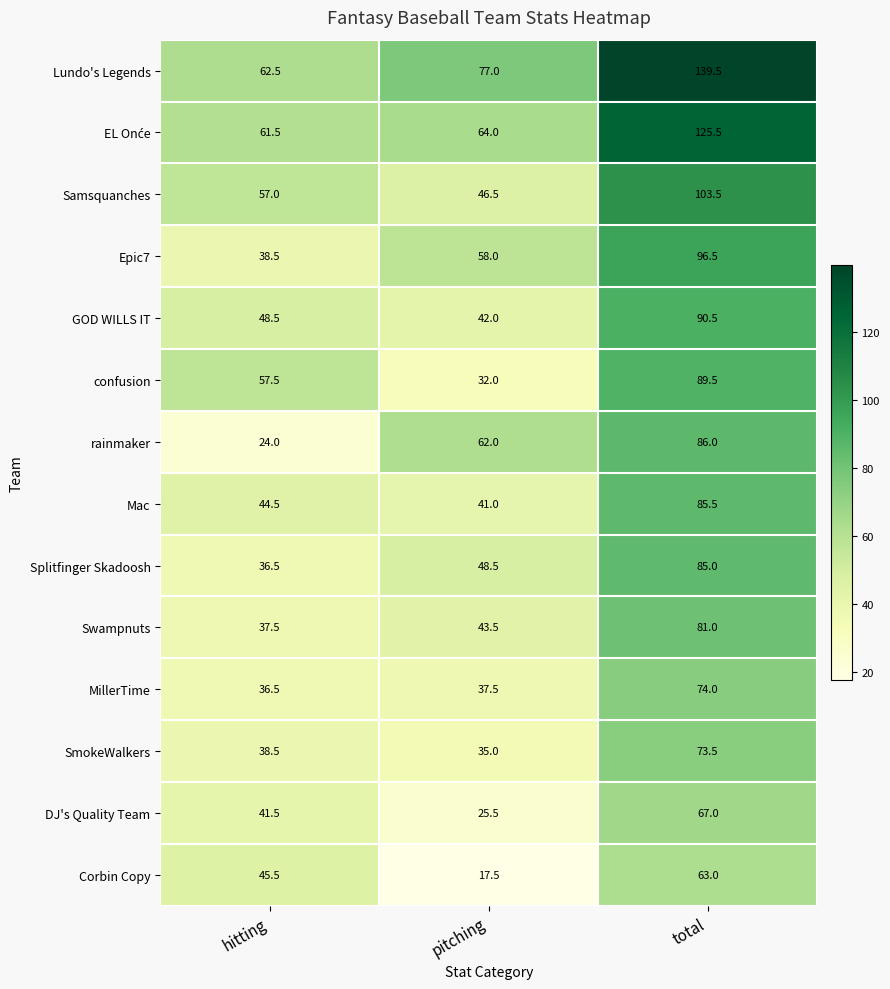

What is the average value of the Swampnuts series?

54.0